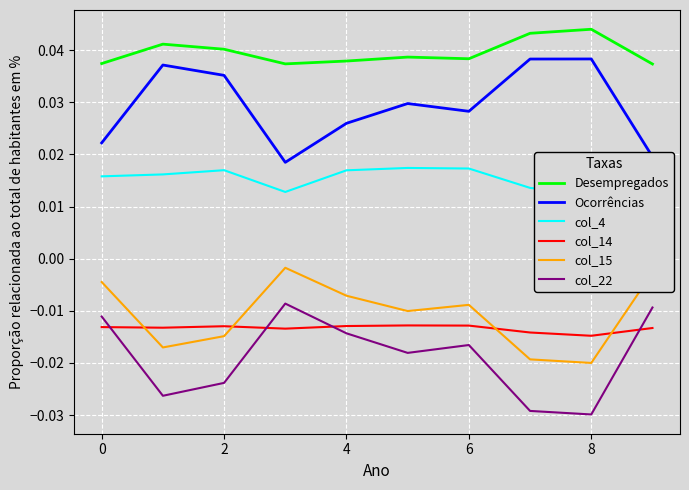

What is the label of the 3rd point from the right?

7